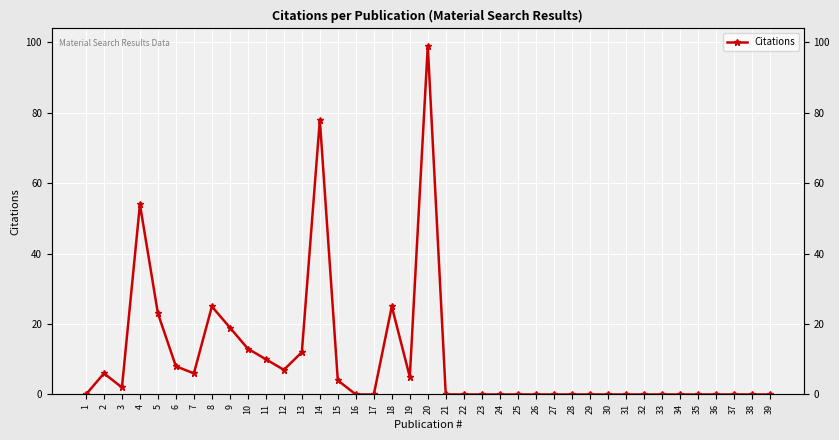

Reading left to right, transcribe all the data shown in this chart.

0	6	2	54	23	8	6	25	19	13	10	7	12	78	4	0	0	25	5	99	0	0	0	0	0	0	0	0	0	0	0	0	0	0	0	0	0	0	0